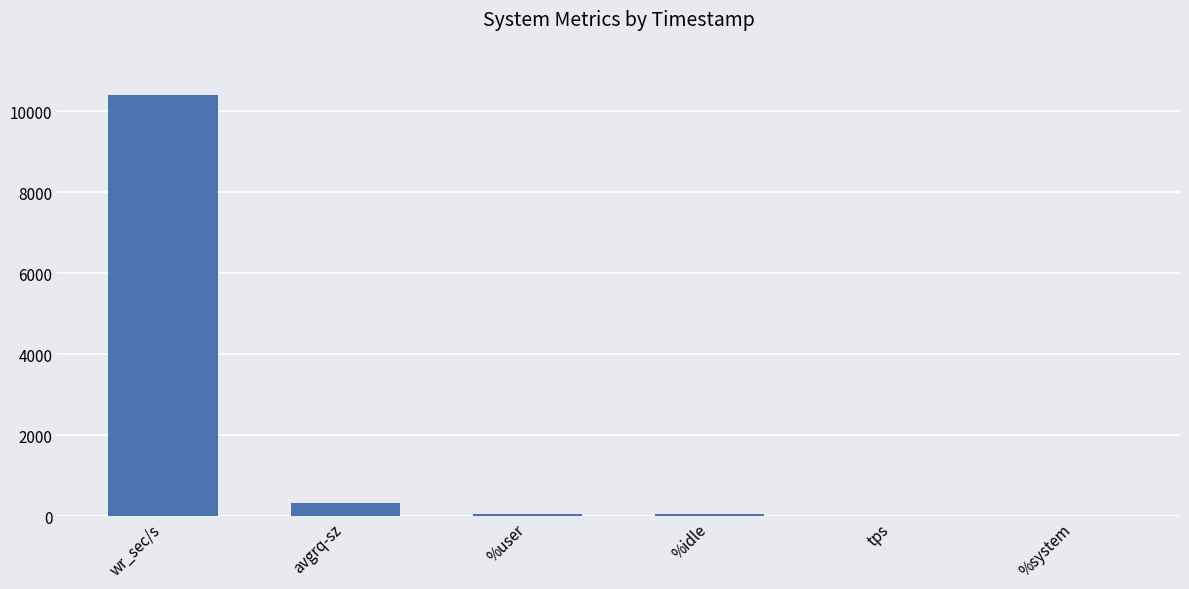

What is the sum of all values?

10842.9